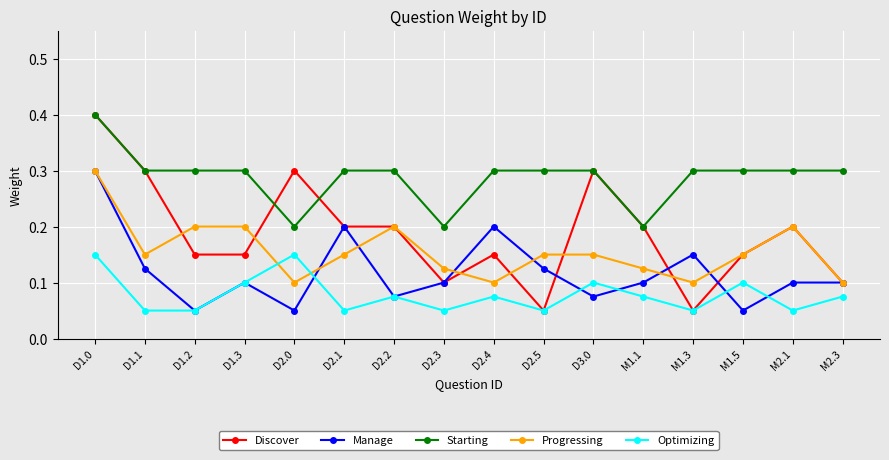

Which category has the highest value across all series?

D1.0